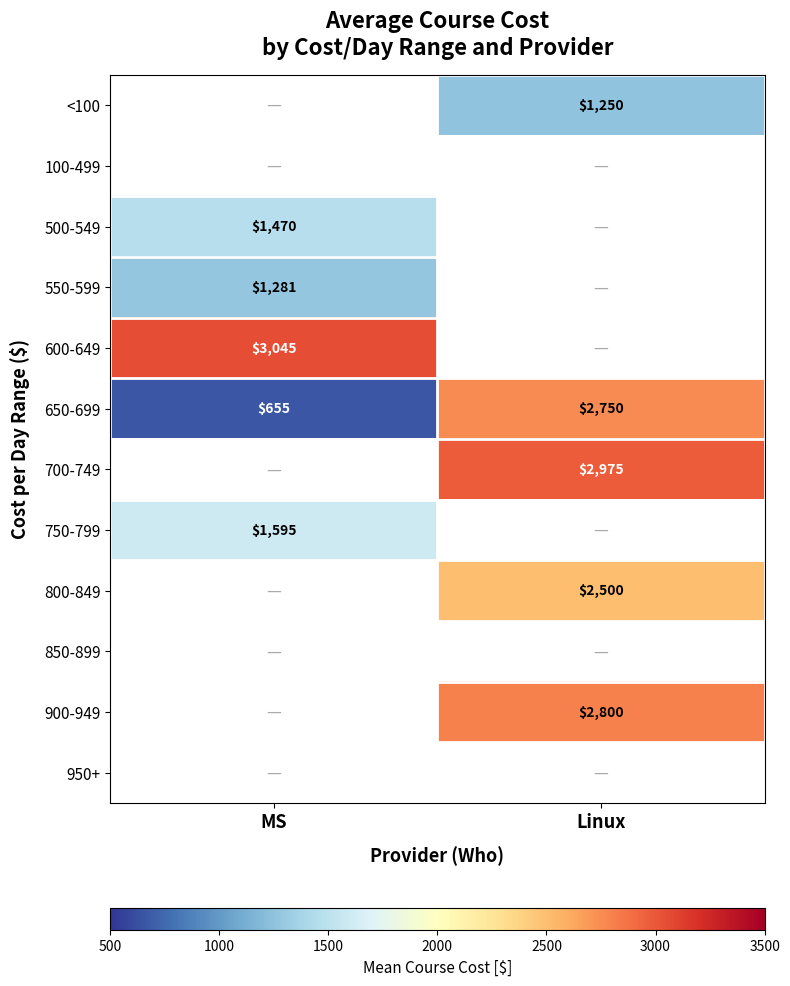

Is it true that 750-799 equals 1595 at MS?

True